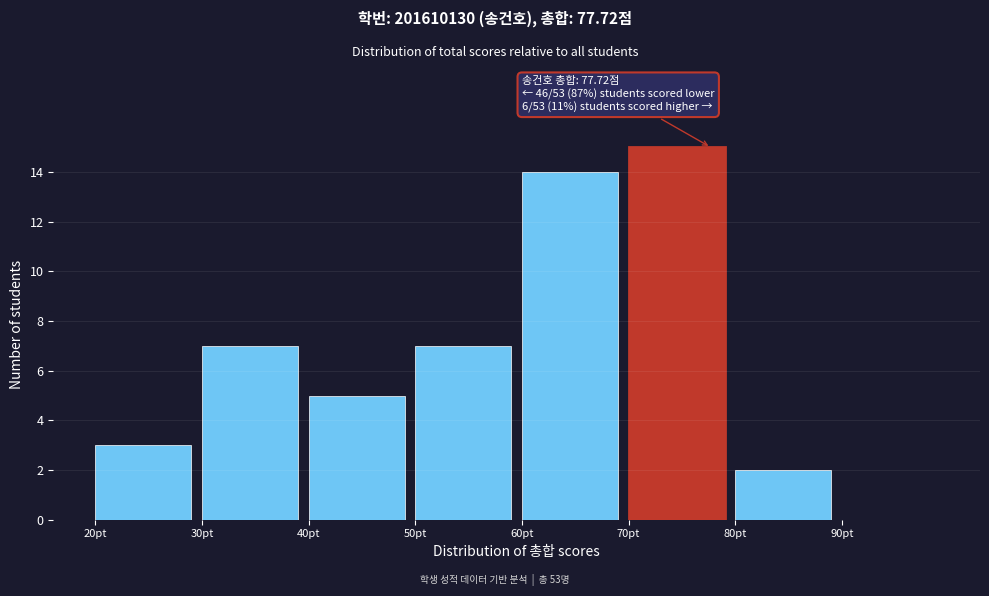

Which range on the x-axis has the tallest bar?

70 to 80